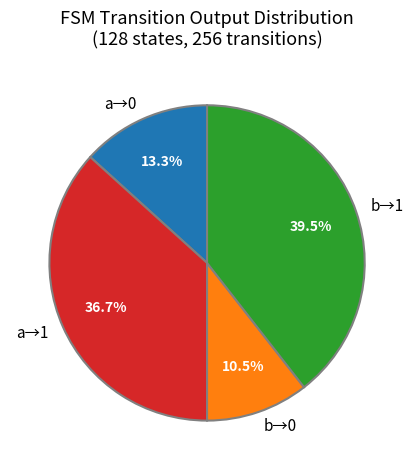

To the nearest percent, what is the difference between the largest and smallest slice percentages?

29%